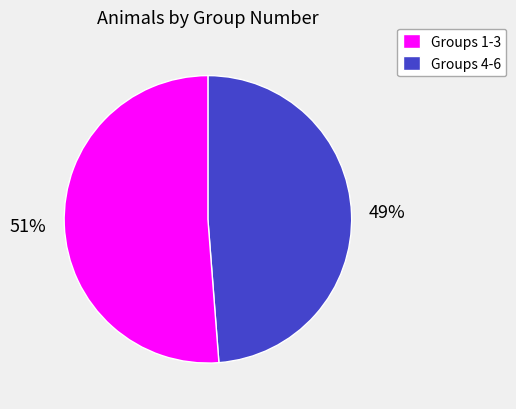

Is there any slice that represents more than half of the pie?

Yes